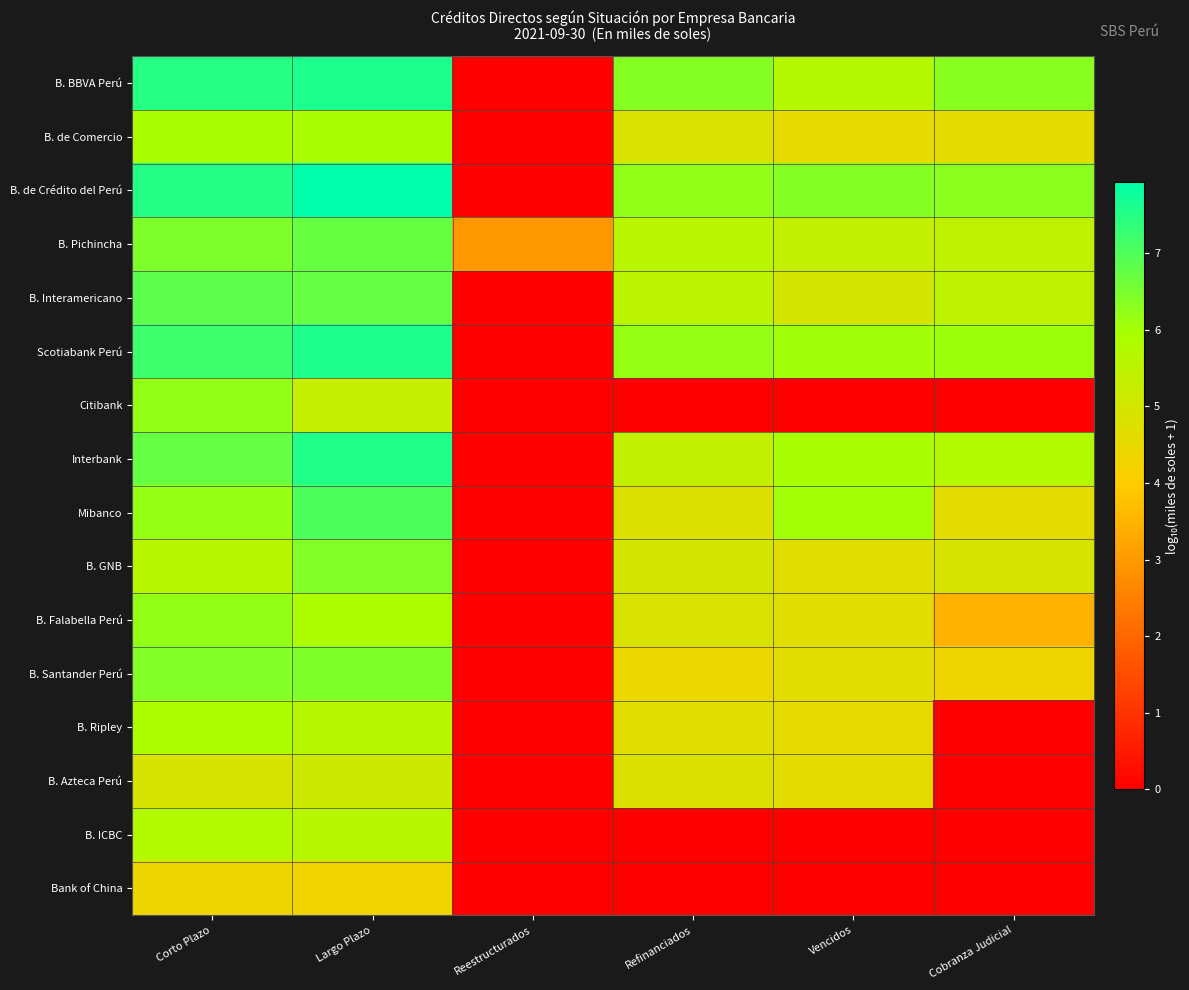

Reading right to left, transcribe all the data shown in this chart.

B. BBVA Perú: Cobranza Judicial=6.3	Vencidos=5.7	Refinanciados=6.4	Reestructurados=0.0	Largo Plazo=7.6	Corto Plazo=7.5
B. de Comercio: Cobranza Judicial=4.6	Vencidos=4.6	Refinanciados=4.8	Reestructurados=0.0	Largo Plazo=5.9	Corto Plazo=5.9
B. de Crédito del Perú: Cobranza Judicial=6.3	Vencidos=6.4	Refinanciados=6.2	Reestructurados=0.0	Largo Plazo=7.9	Corto Plazo=7.5
B. Pichincha: Cobranza Judicial=5.4	Vencidos=5.4	Refinanciados=5.6	Reestructurados=3.0	Largo Plazo=6.7	Corto Plazo=6.4
B. Interamericano: Cobranza Judicial=5.5	Vencidos=5.0	Refinanciados=5.5	Reestructurados=0.0	Largo Plazo=6.7	Corto Plazo=6.8
Scotiabank Perú: Cobranza Judicial=6.1	Vencidos=6.1	Refinanciados=6.2	Reestructurados=0.0	Largo Plazo=7.6	Corto Plazo=7.2
Citibank: Cobranza Judicial=0.0	Vencidos=0.0	Refinanciados=0.0	Reestructurados=0.0	Largo Plazo=5.3	Corto Plazo=6.2
Interbank: Cobranza Judicial=5.7	Vencidos=5.9	Refinanciados=5.4	Reestructurados=0.0	Largo Plazo=7.5	Corto Plazo=6.7
Mibanco: Cobranza Judicial=4.6	Vencidos=6.0	Refinanciados=4.8	Reestructurados=0.0	Largo Plazo=7.0	Corto Plazo=6.2
B. GNB: Cobranza Judicial=4.9	Vencidos=4.7	Refinanciados=5.0	Reestructurados=0.0	Largo Plazo=6.4	Corto Plazo=5.6
B. Falabella Perú: Cobranza Judicial=3.5	Vencidos=4.7	Refinanciados=4.8	Reestructurados=0.0	Largo Plazo=5.9	Corto Plazo=6.2
B. Santander Perú: Cobranza Judicial=4.3	Vencidos=4.6	Refinanciados=4.4	Reestructurados=0.0	Largo Plazo=6.4	Corto Plazo=6.4
B. Ripley: Cobranza Judicial=0.0	Vencidos=4.6	Refinanciados=4.7	Reestructurados=0.0	Largo Plazo=5.7	Corto Plazo=5.9
B. Azteca Perú: Cobranza Judicial=0.0	Vencidos=4.6	Refinanciados=4.8	Reestructurados=0.0	Largo Plazo=5.2	Corto Plazo=4.9
B. ICBC: Cobranza Judicial=0.0	Vencidos=0.0	Refinanciados=0.0	Reestructurados=0.0	Largo Plazo=5.6	Corto Plazo=5.7
Bank of China: Cobranza Judicial=0.0	Vencidos=0.0	Refinanciados=0.0	Reestructurados=0.0	Largo Plazo=4.3	Corto Plazo=4.3